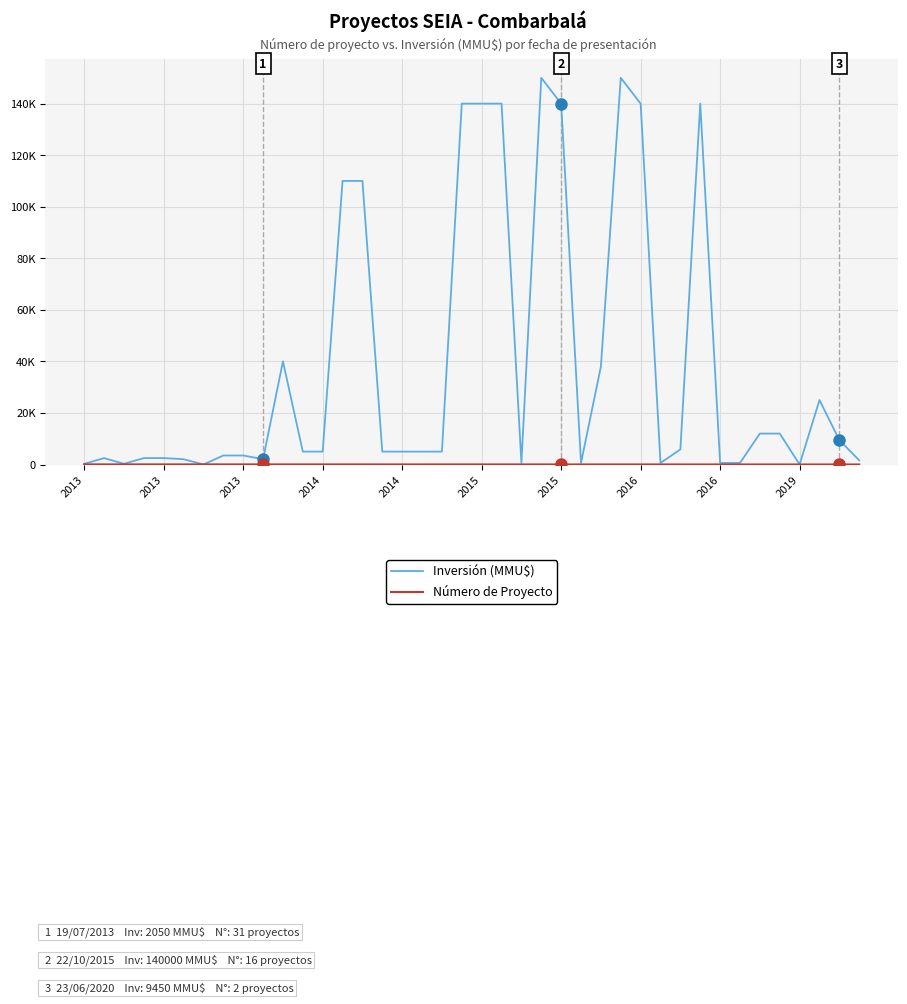

True or false: Número de Proyecto has more than 0 points higher than both neighbors.

False